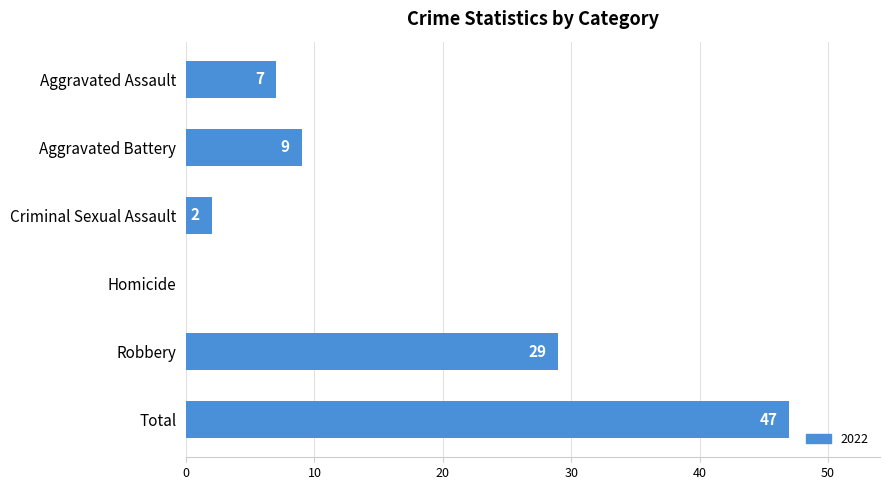

Reading top to bottom, list all the values displayed in this chart.

Aggravated Assault=7	Aggravated Battery=9	Criminal Sexual Assault=2	Homicide=0	Robbery=29	Total=47